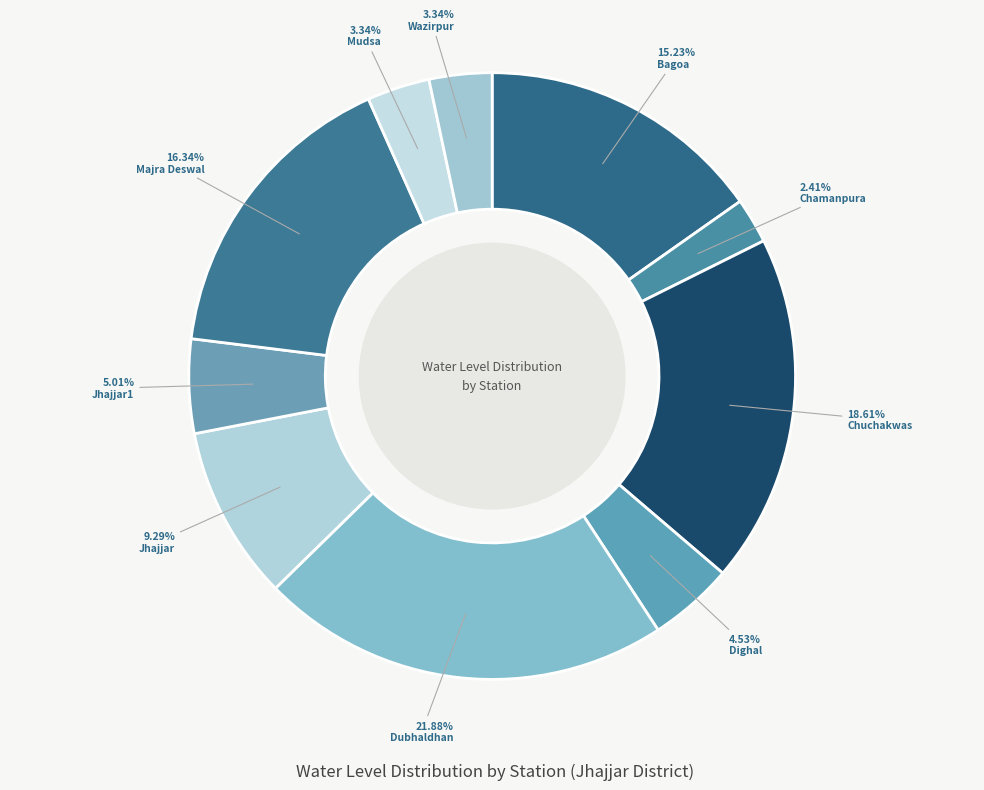

Count the number of slices in the pie.

10